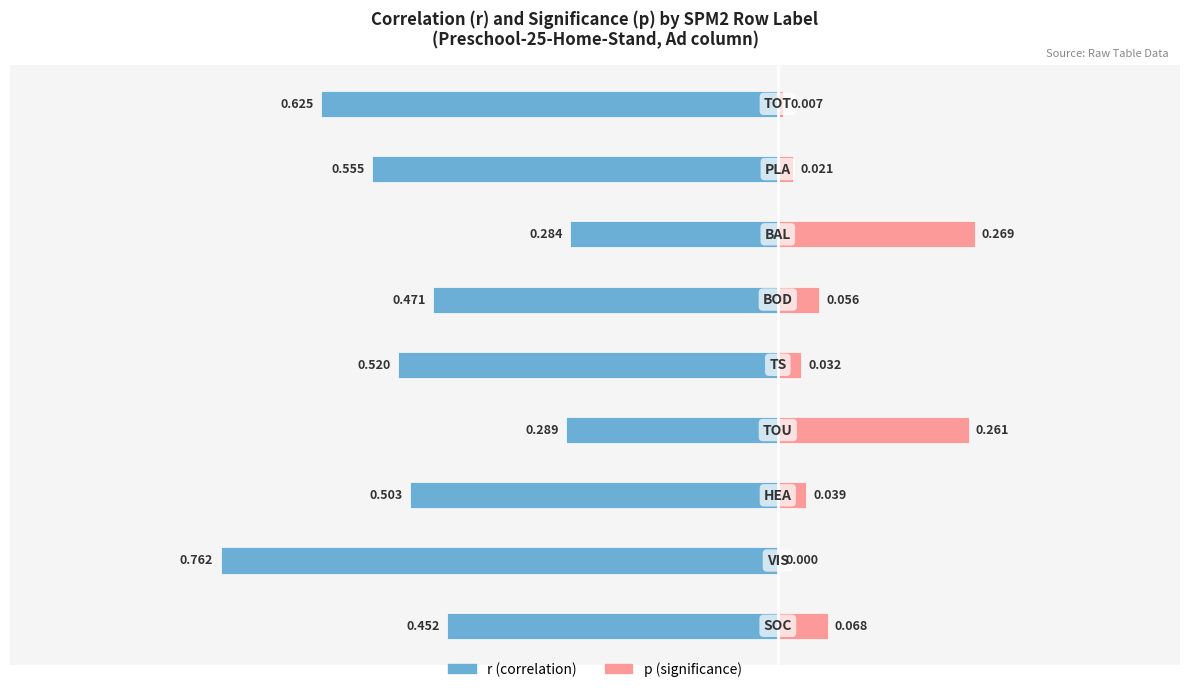

Count the number of data series in this chart.

2